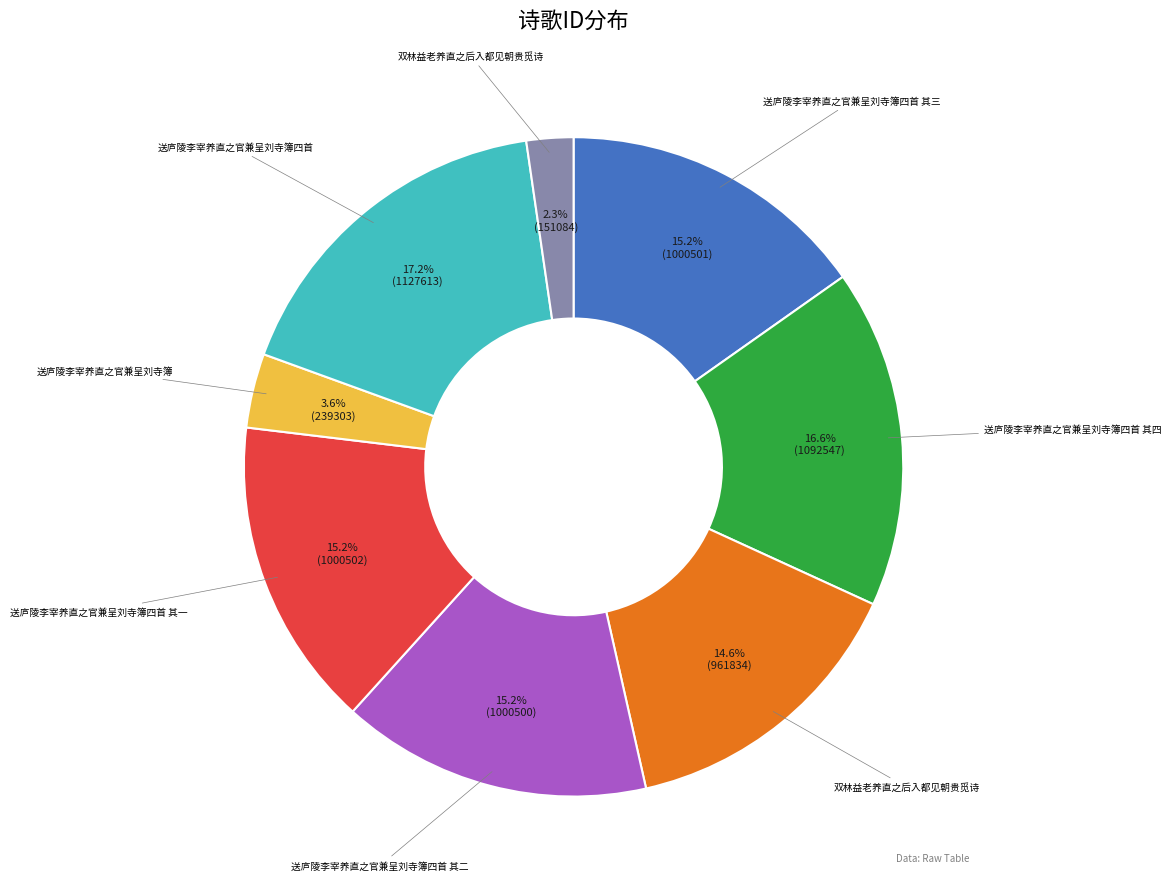

How many segments does this pie chart have?

8